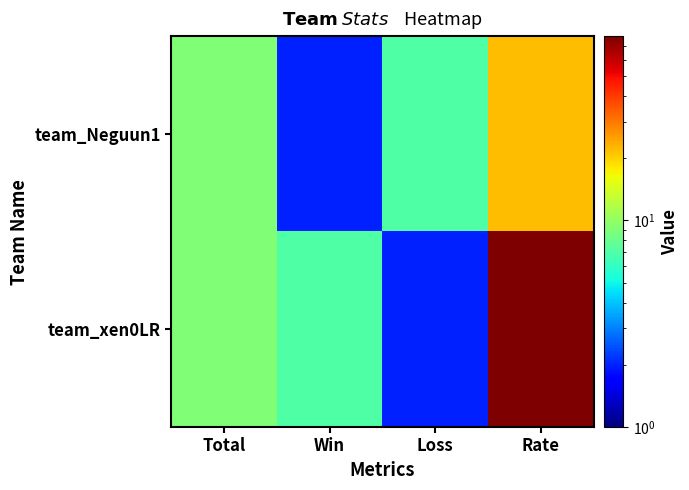

Between Win and Total, which is larger?

Total